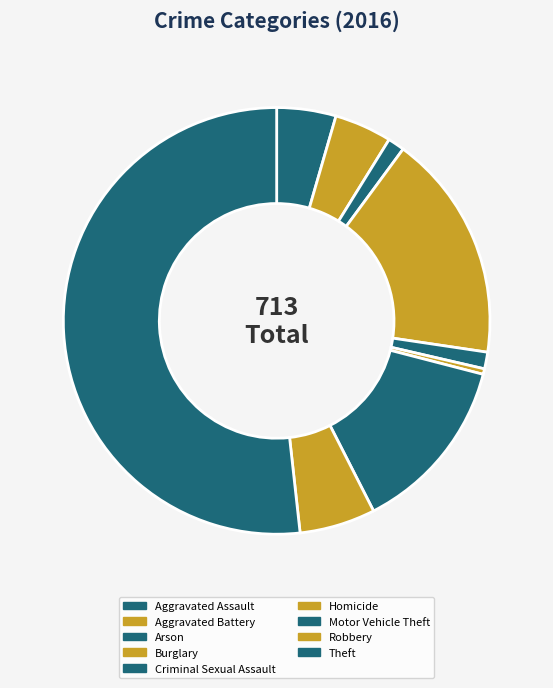

Which has a higher value, Homicide or Motor Vehicle Theft?

Motor Vehicle Theft